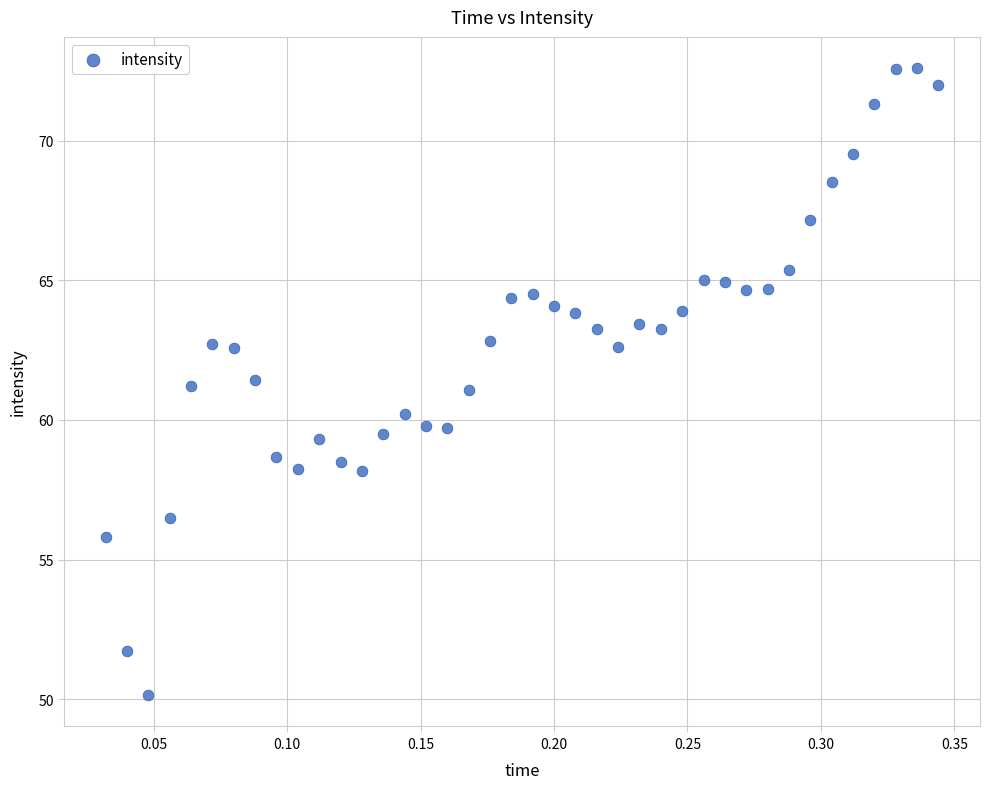

What is the range of Y values (max minus min)?

22.4